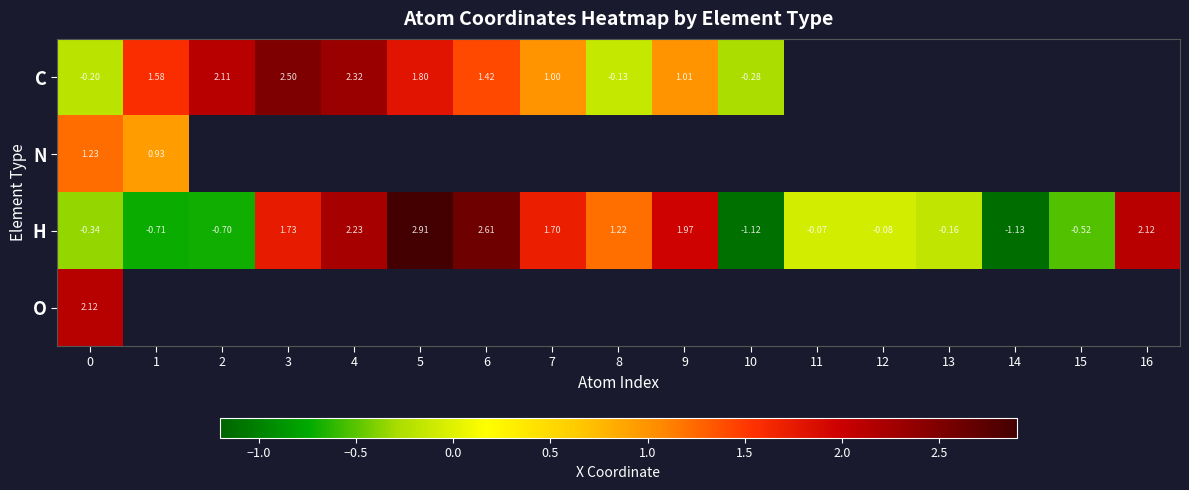

Is the value of C at 1 greater than the value of H at 15?

Yes